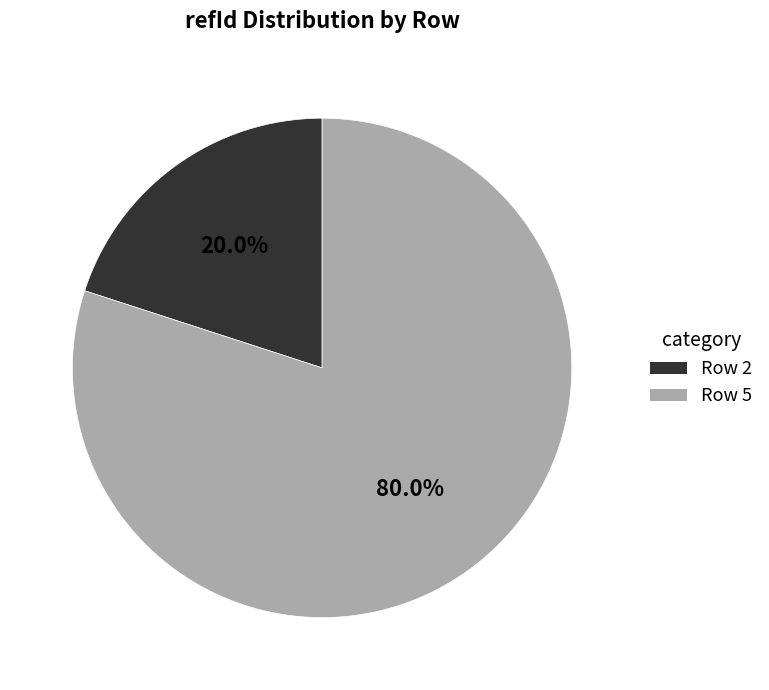

To the nearest percent, what is the average slice percentage?

50%